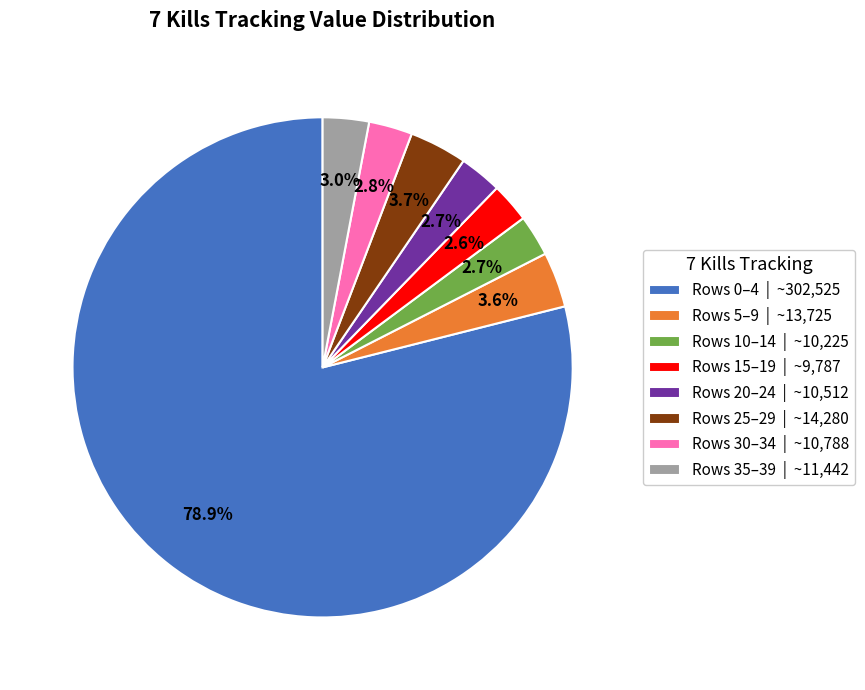

How many segments does this pie chart have?

8